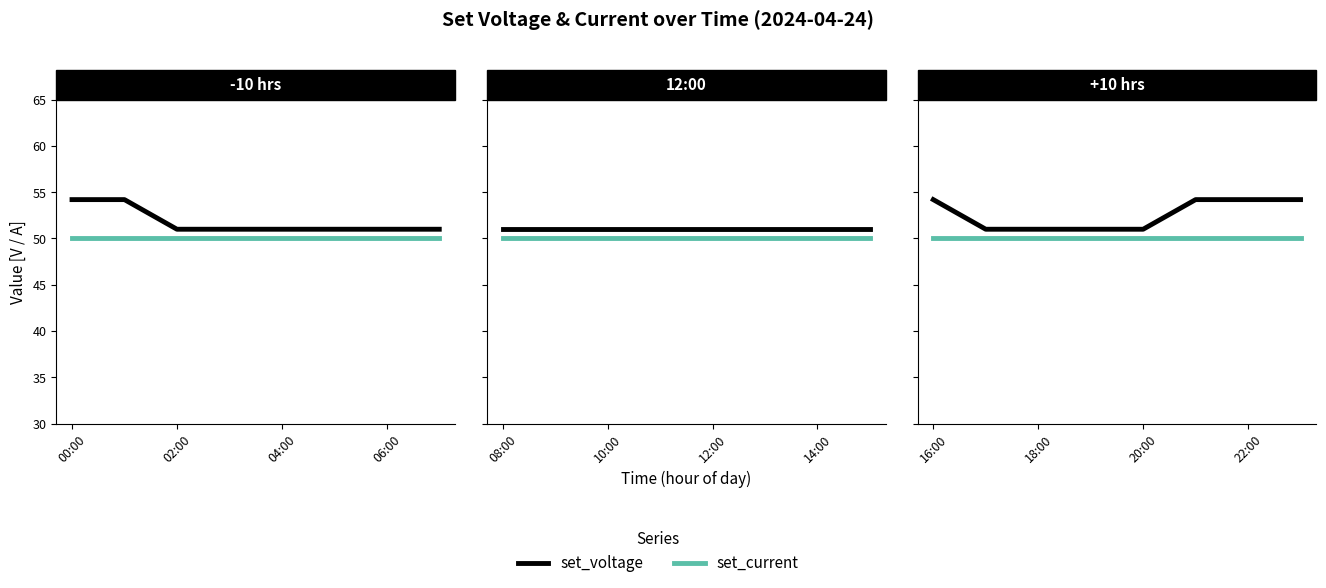

How many categories are shown in the chart?

8